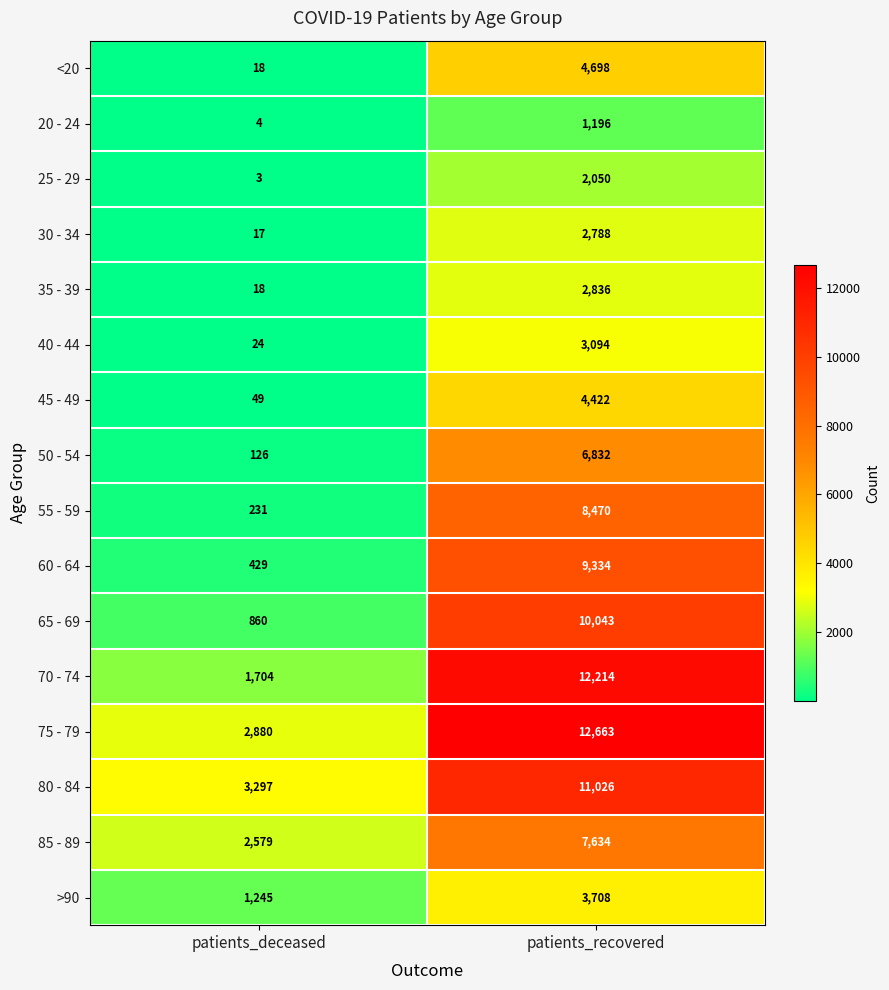

What is the total value across all series at patients_deceased?

13484